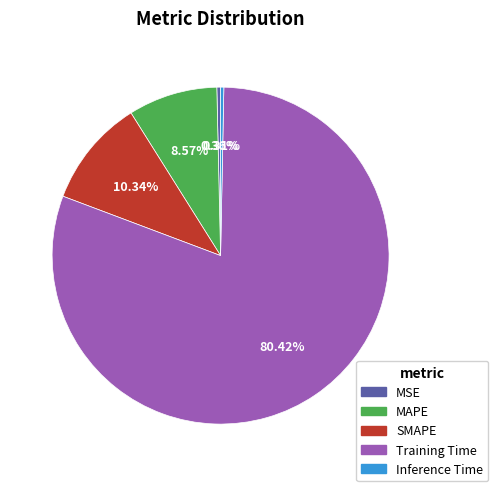

What is the largest slice in the pie chart?

Training Time